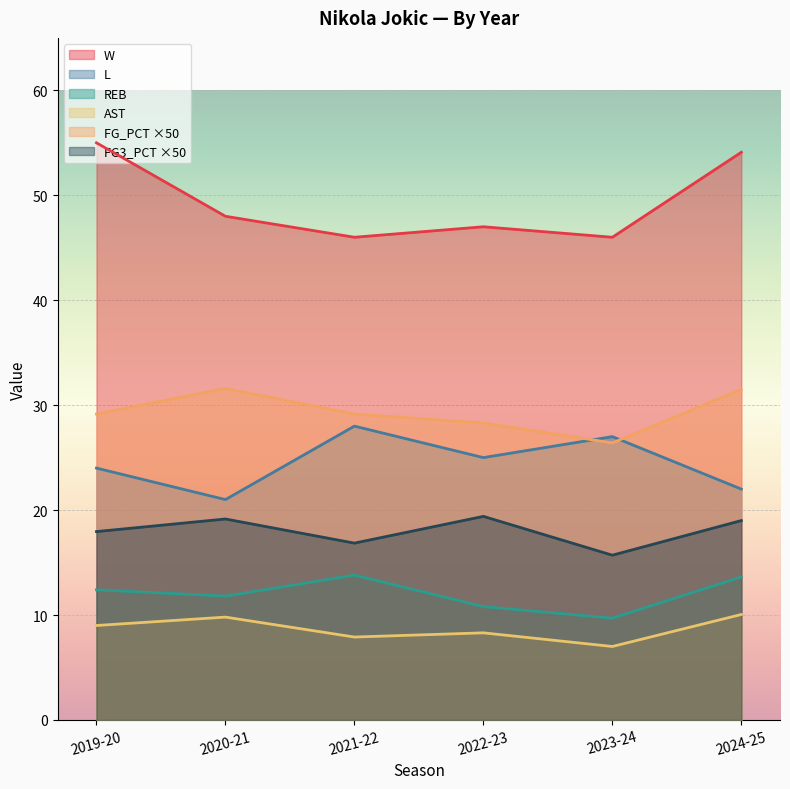

What is the difference between the L values at 2019-20 and 2024-25?

2.0